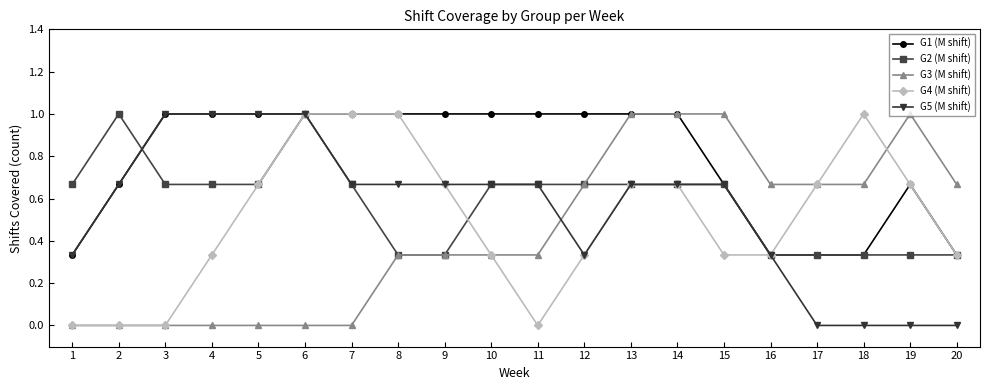

What is the value of the G1 (M shift) point at the 6th from the left?

1.0